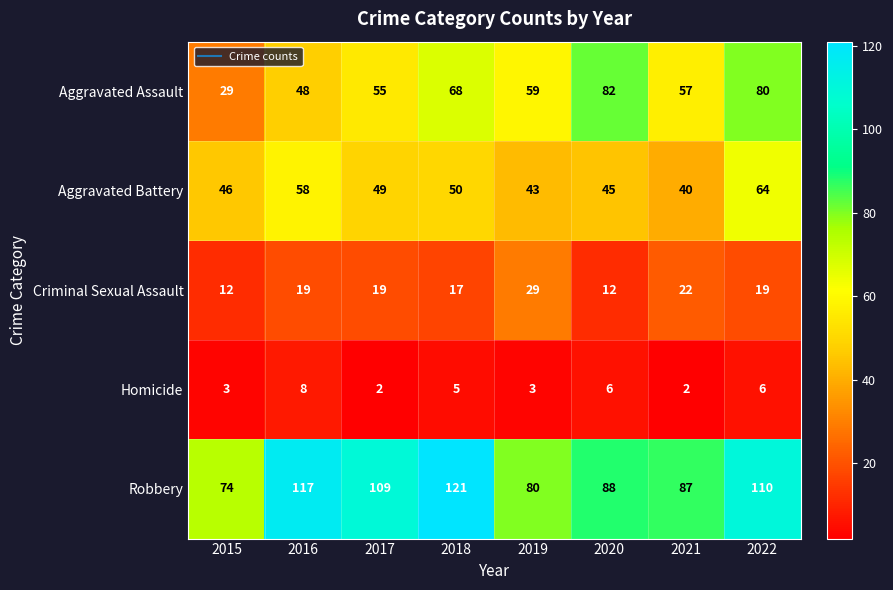

How many series are shown in this chart?

5